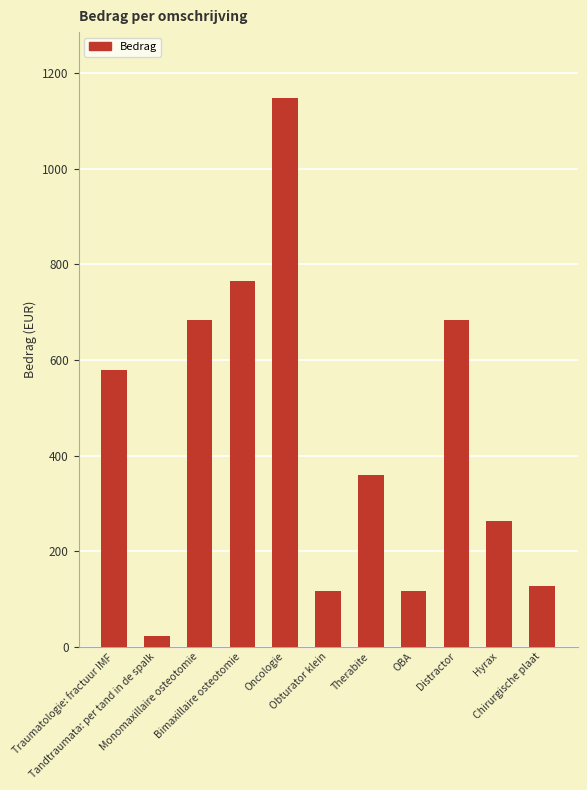

What is the sum of the values at Monomaxillaire osteotomie and Hyrax?

947.0